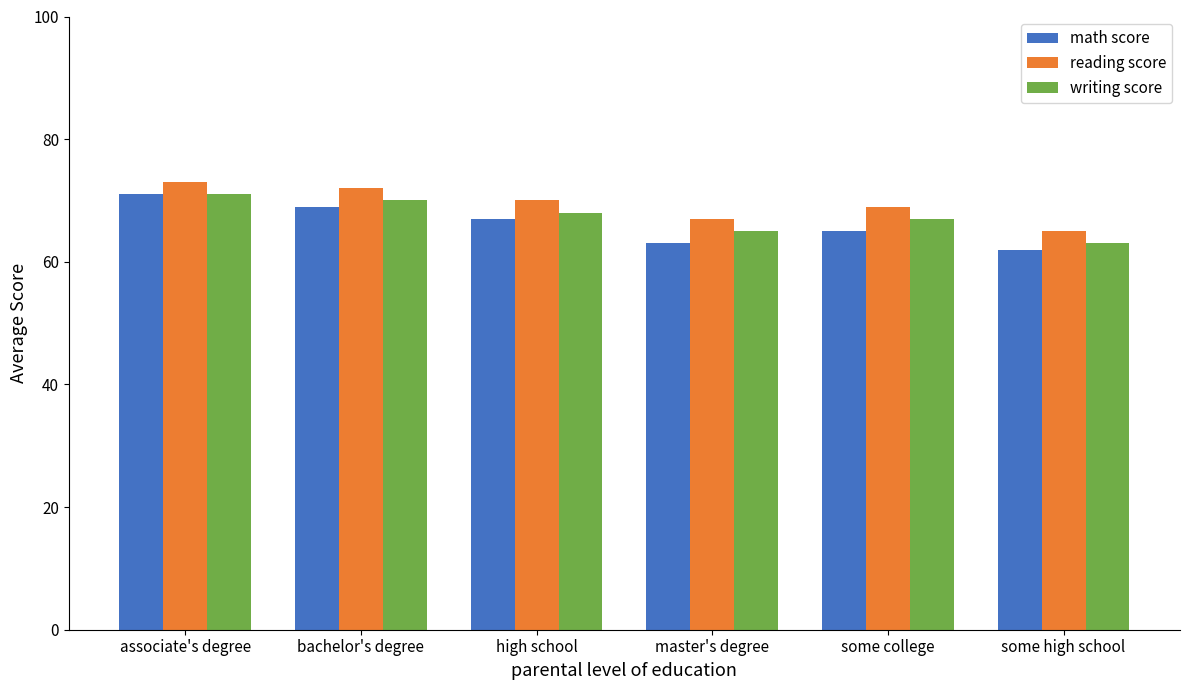

How many data points does each series have?

6